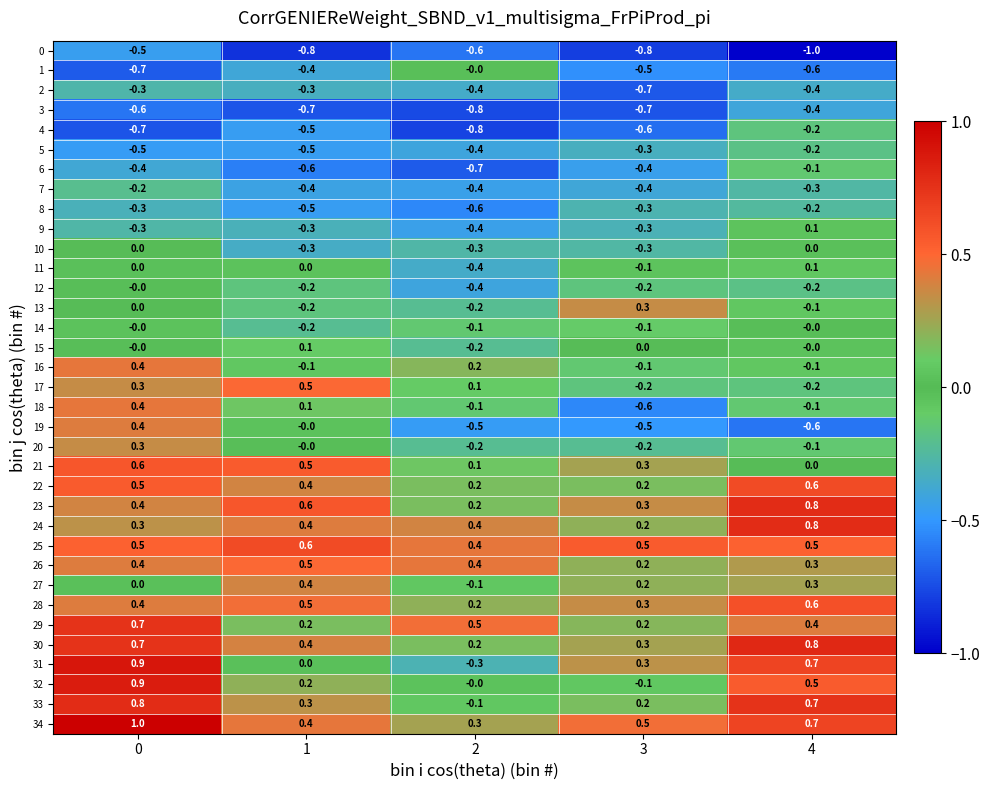

The value of 1 at 0 is -0.7. True or false?

True